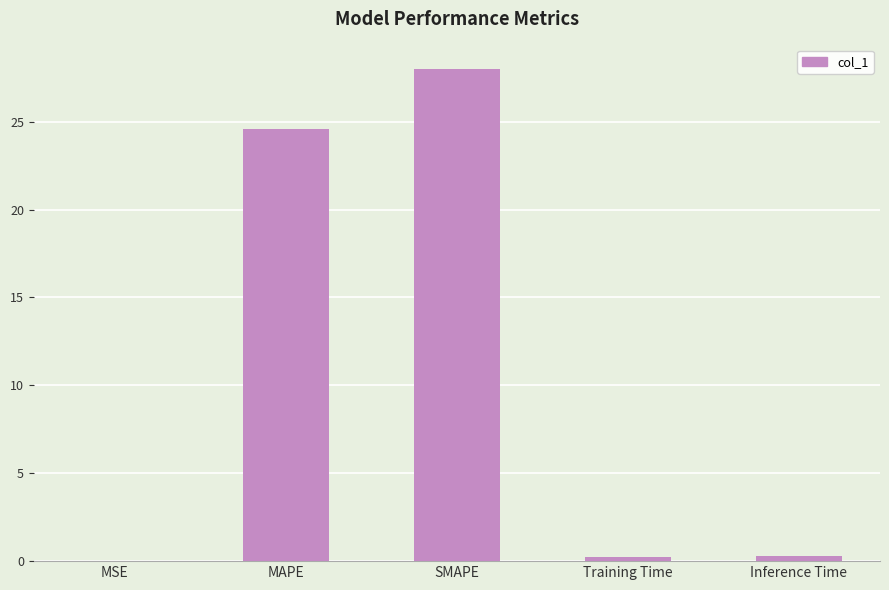

Count the number of categories in the chart.

5